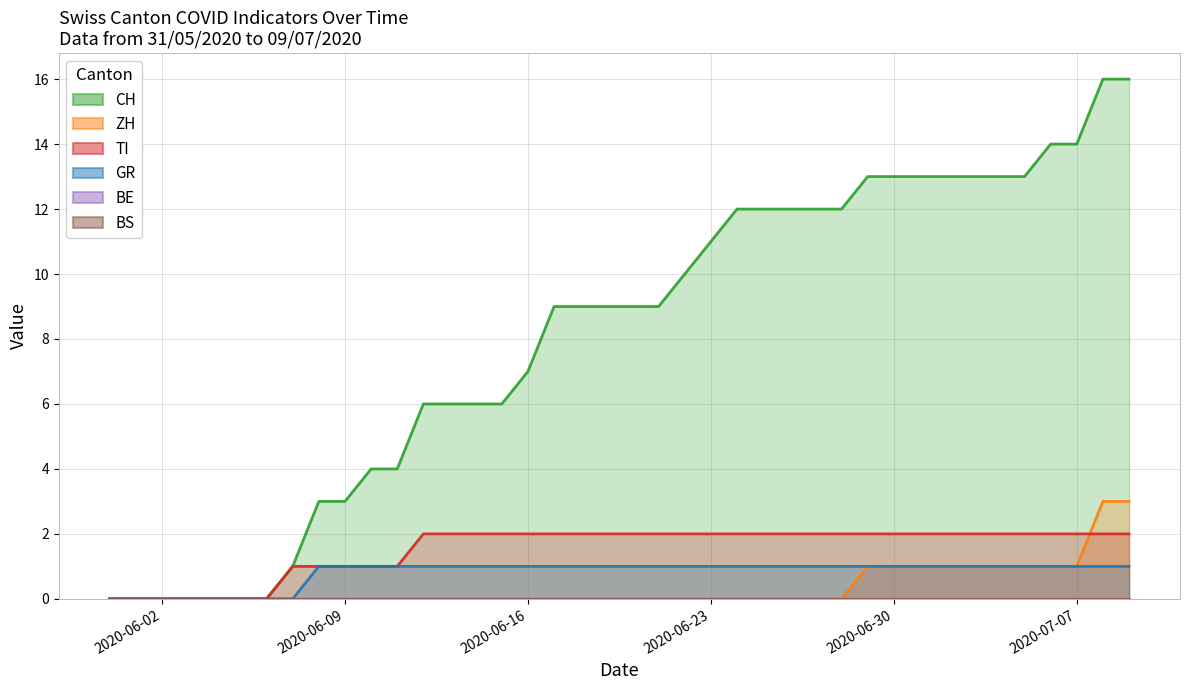

True or false: CH and ZH intersect in this chart.

False